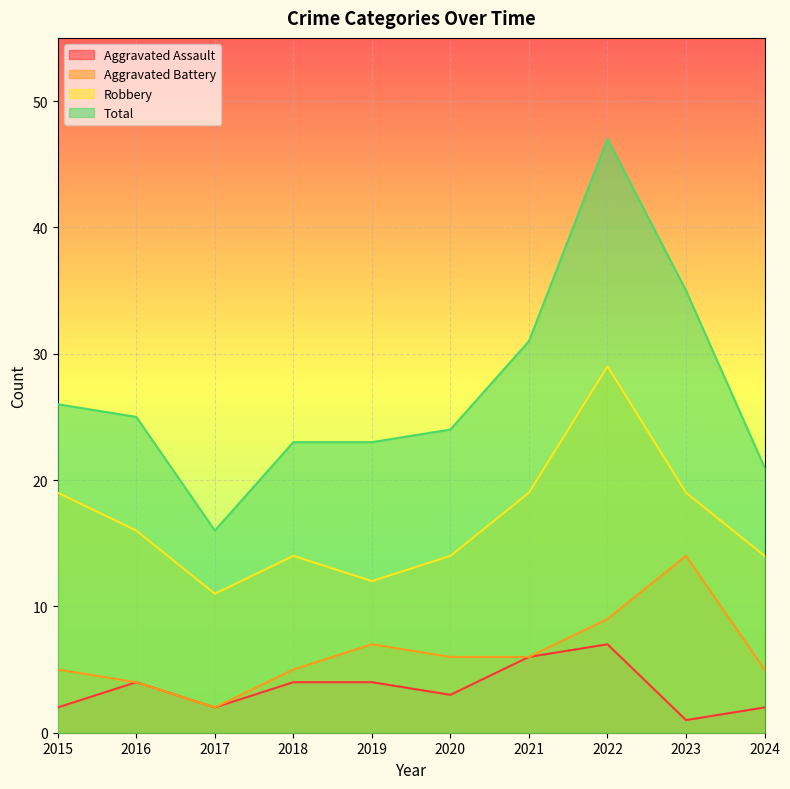

Reading right to left, extract all data points from this chart.

Aggravated Assault: 2024=2	2023=1	2022=7	2021=6	2020=3	2019=4	2018=4	2017=2	2016=4	2015=2
Aggravated Battery: 2024=5	2023=14	2022=9	2021=6	2020=6	2019=7	2018=5	2017=2	2016=4	2015=5
Robbery: 2024=14	2023=19	2022=29	2021=19	2020=14	2019=12	2018=14	2017=11	2016=16	2015=19
Total: 2024=21	2023=35	2022=47	2021=31	2020=24	2019=23	2018=23	2017=16	2016=25	2015=26